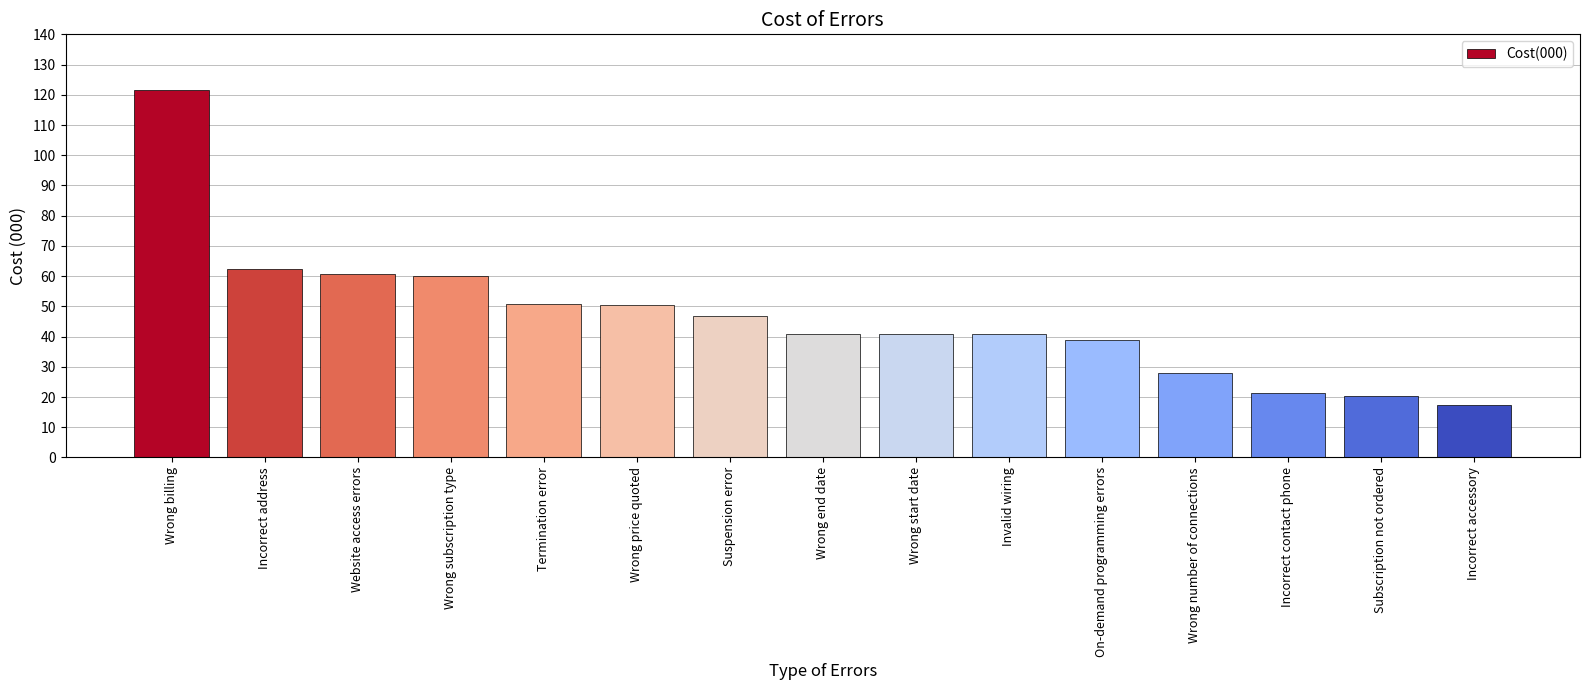

What is the sum of all values?

701.2